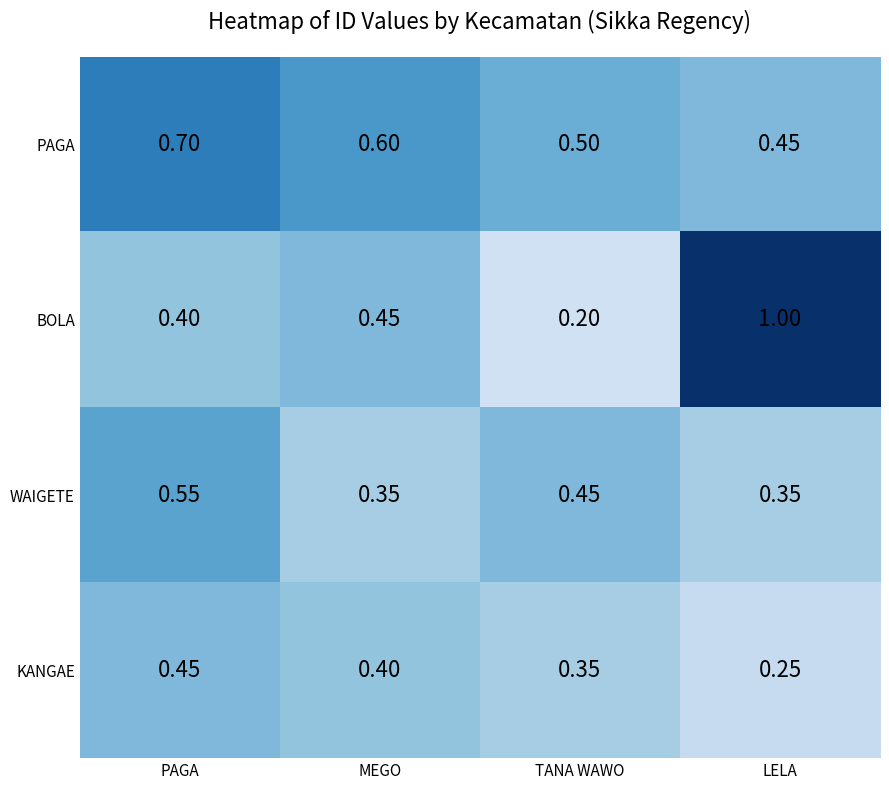

Which series has the largest range (max minus min)?

BOLA